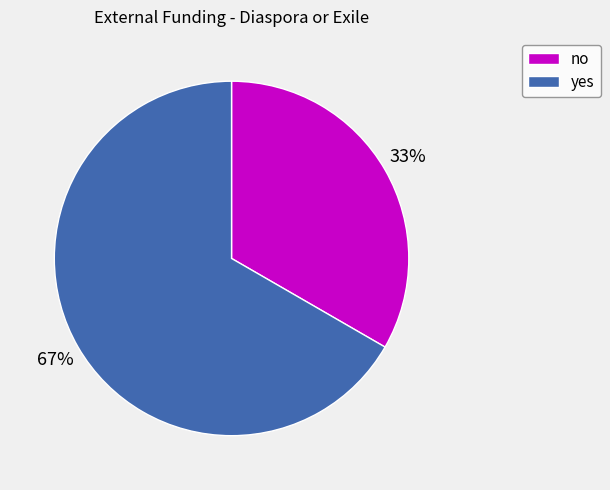

Is it true that yes is 78% of the pie?

False